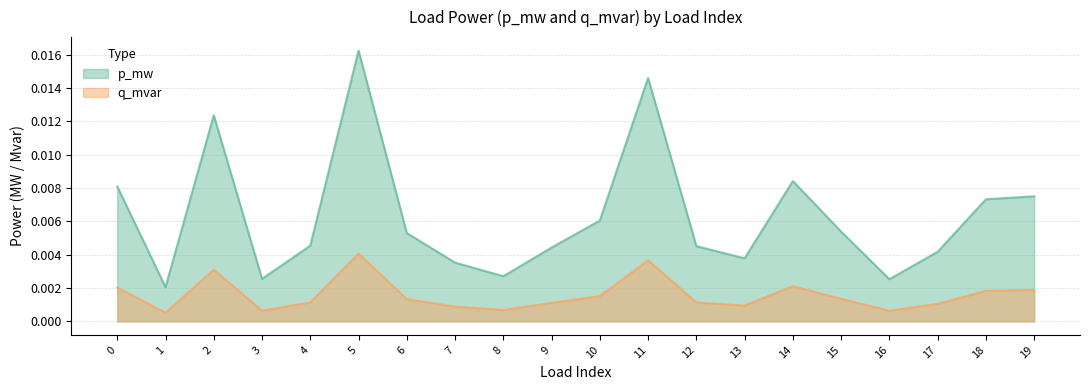

Which category has the highest value in the q_mvar series?

5